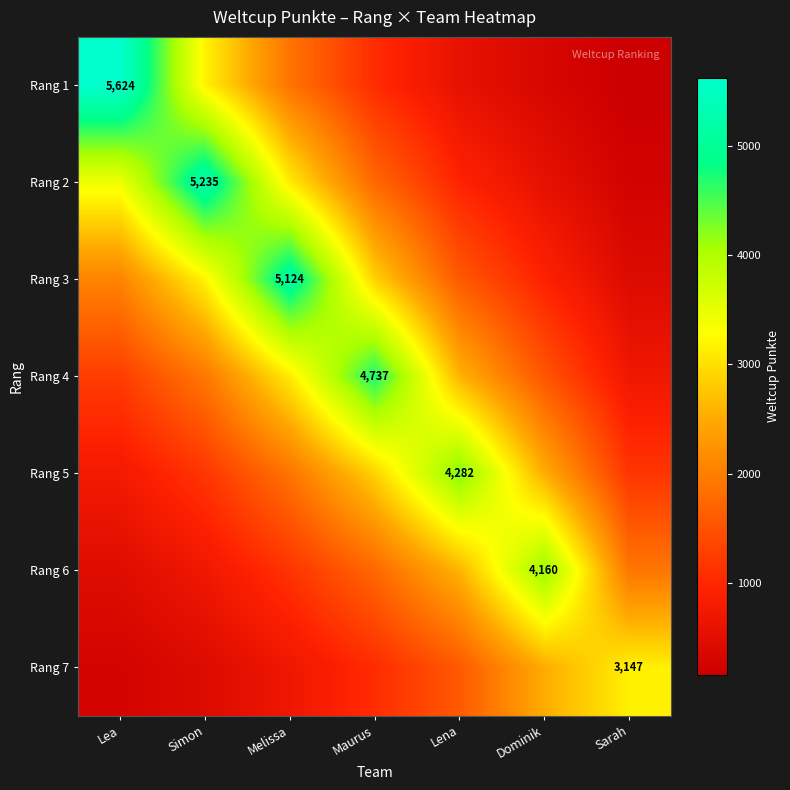

Rank the series by their maximum value, from lowest to highest.

Rang 7, Rang 6, Rang 5, Rang 4, Rang 3, Rang 2, Rang 1